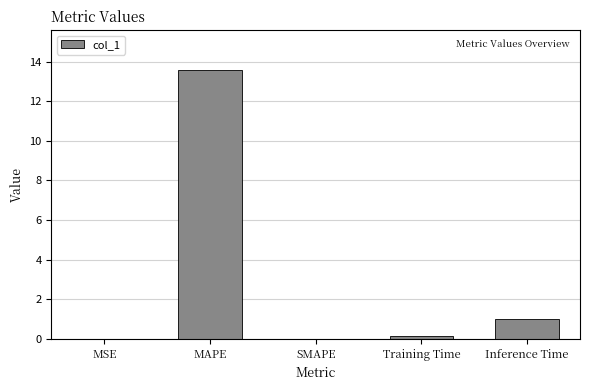

What is the greatest value displayed?

13.6